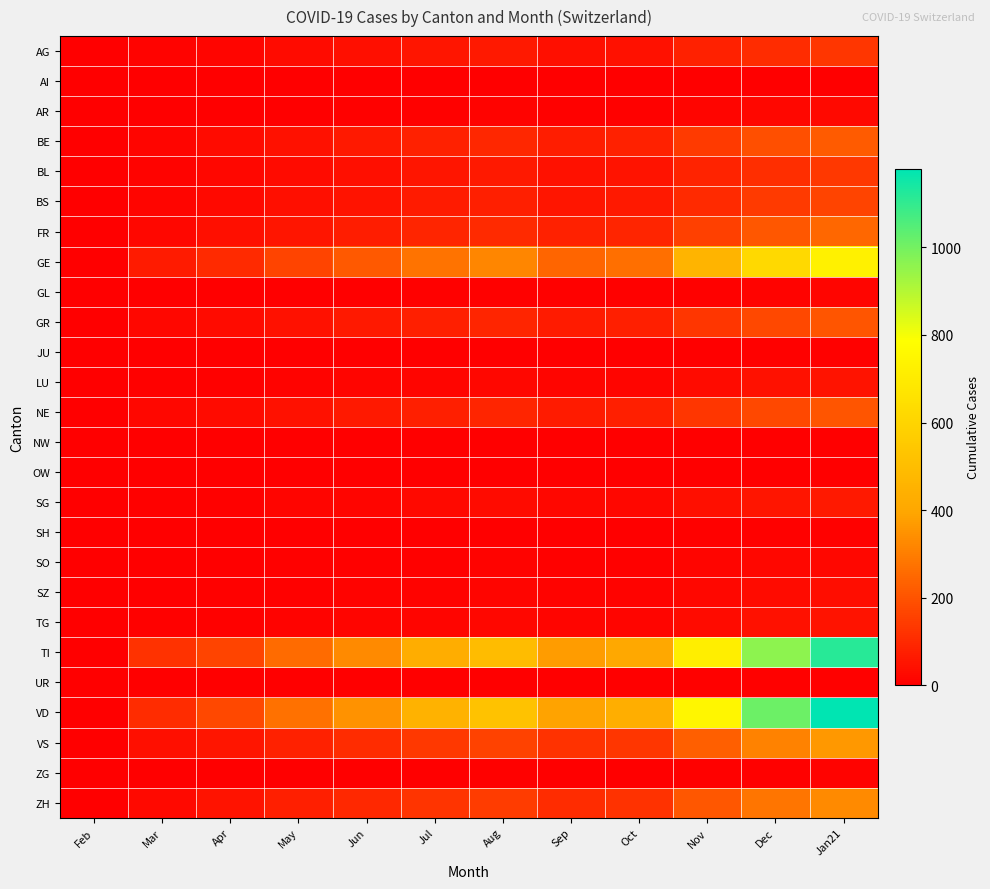

Count the number of categories in the chart.

12